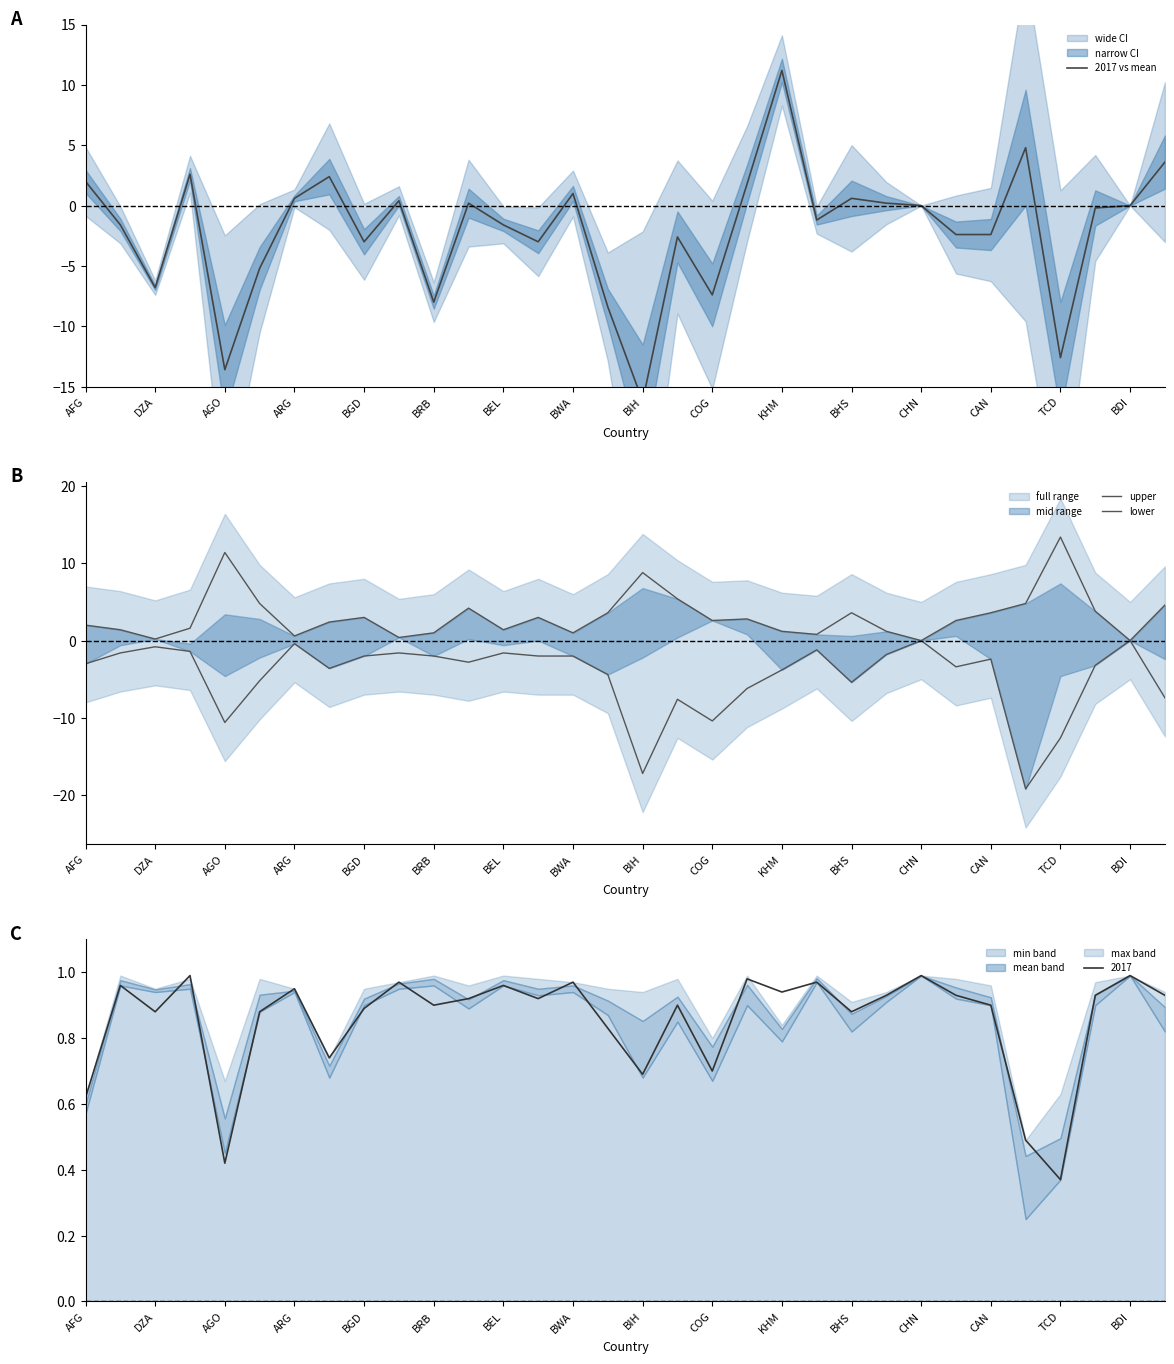

Where is 2017 nearest to the value 0?

TCD